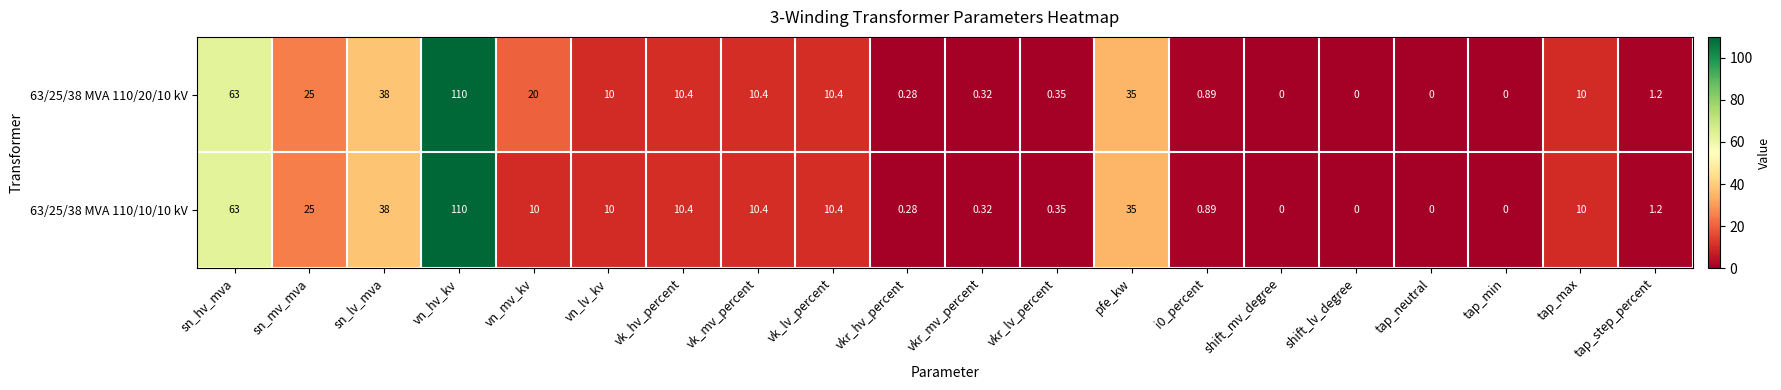

At which category is the sum across all series the highest?

vn_hv_kv